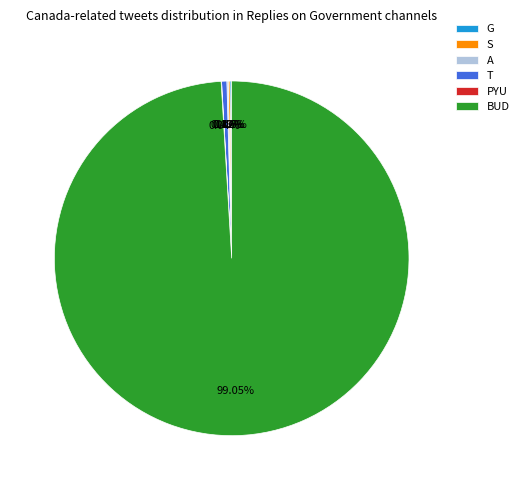

Is there a majority slice in this chart?

Yes